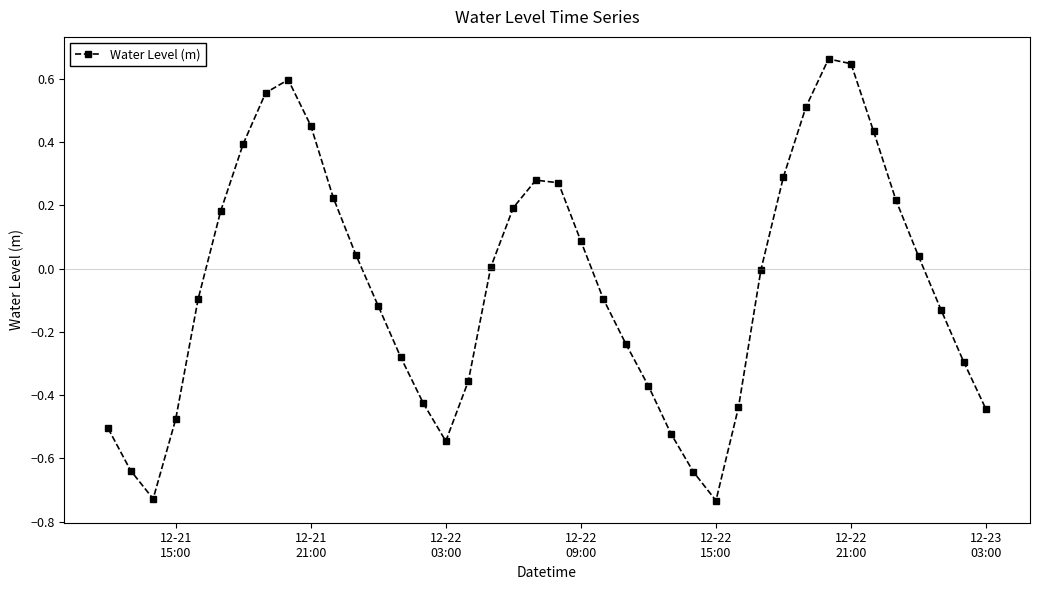

How many points are higher than both their immediate neighbors (excluding endpoints)?

3